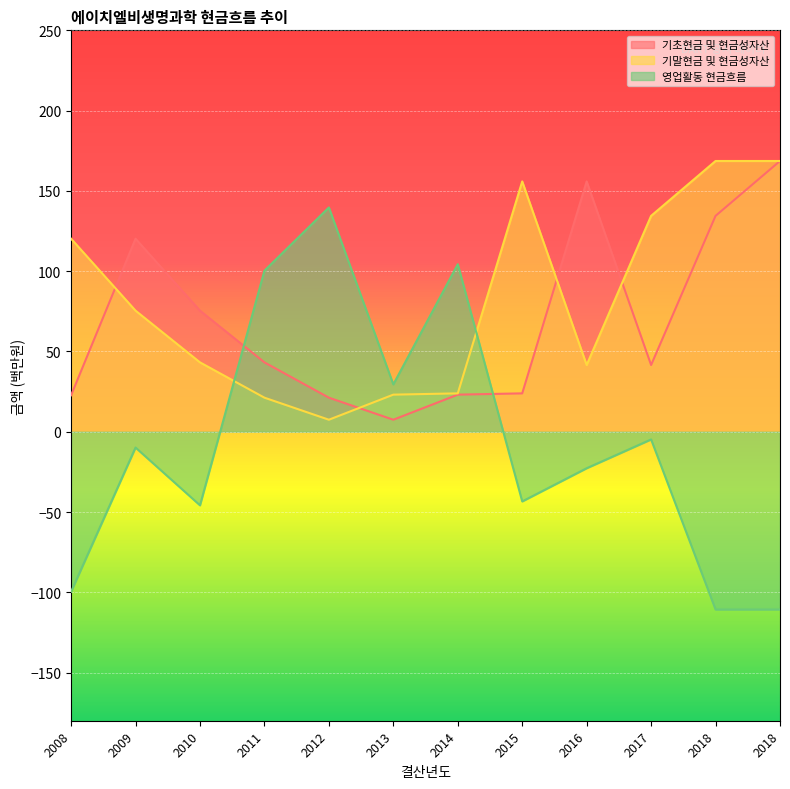

The 영업활동 현금흐름 series shows -99.6 at 2008. True or false?

True